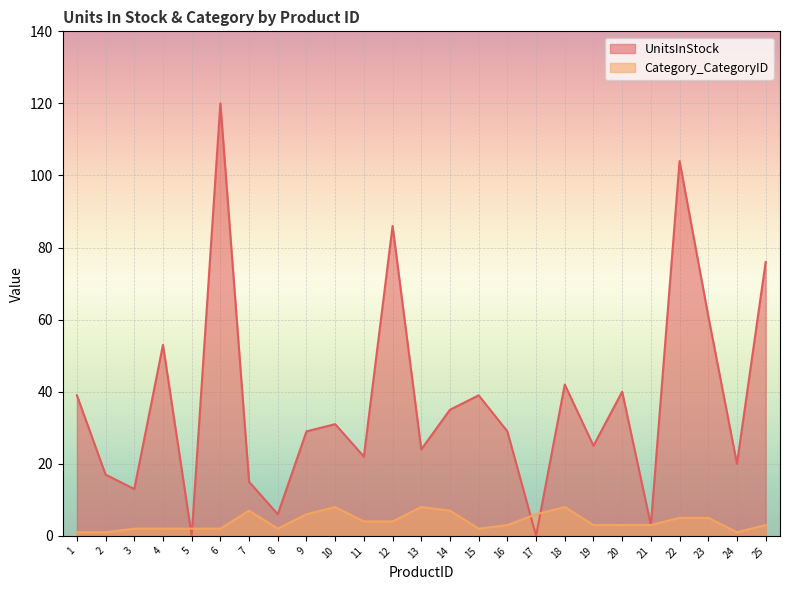

At which label does Category_CategoryID first exceed 3?

7